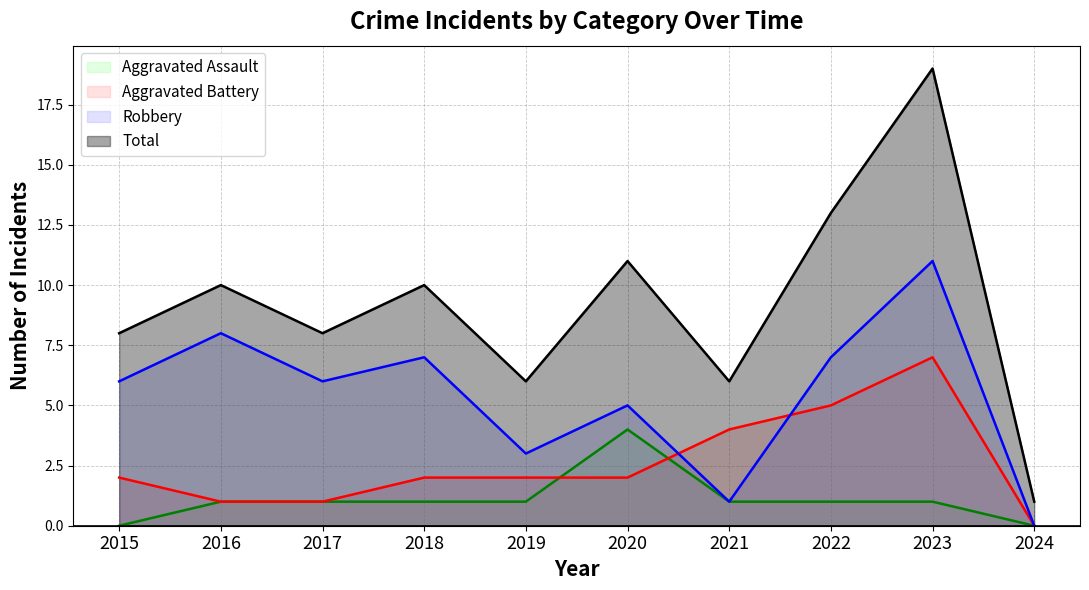

What is the value of the Aggravated Battery point at the 2nd from the left?

1